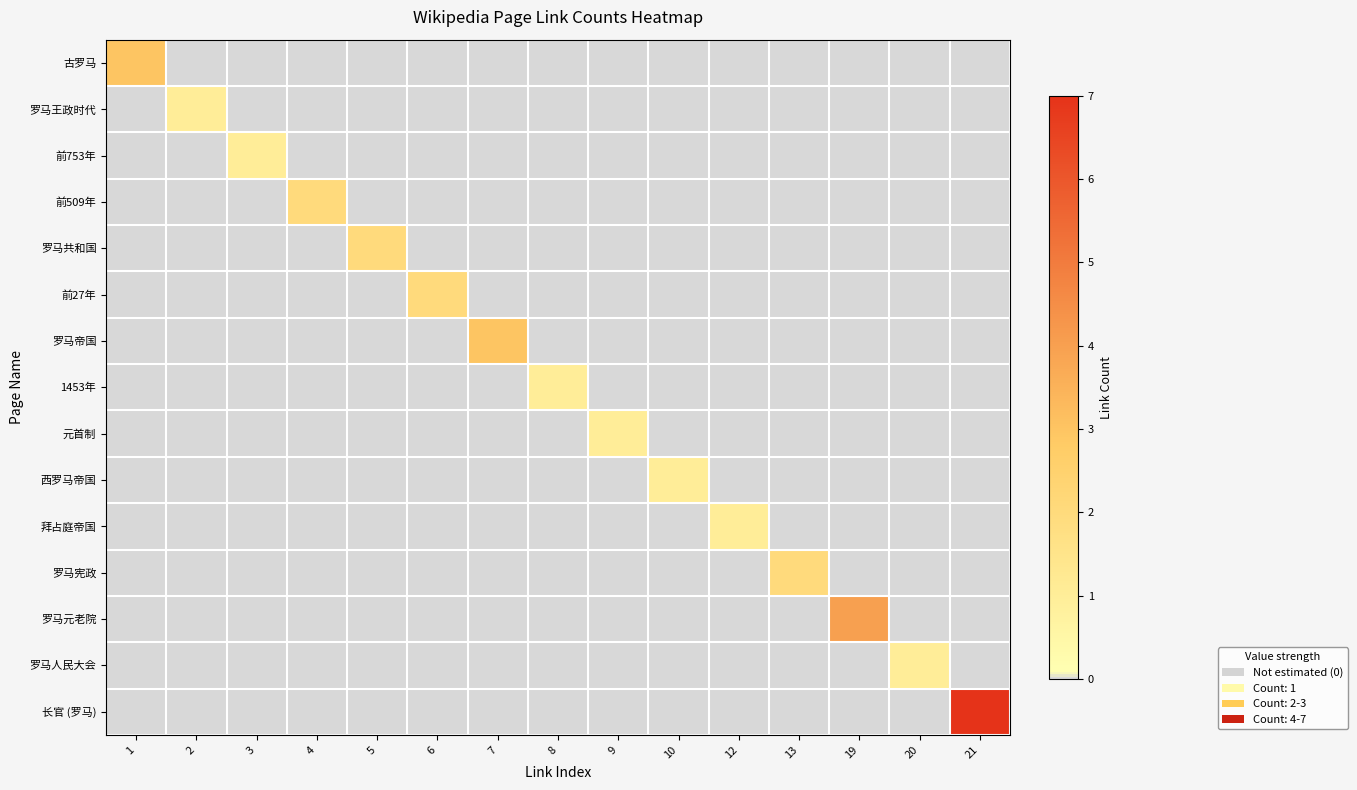

Count the number of categories in the chart.

15